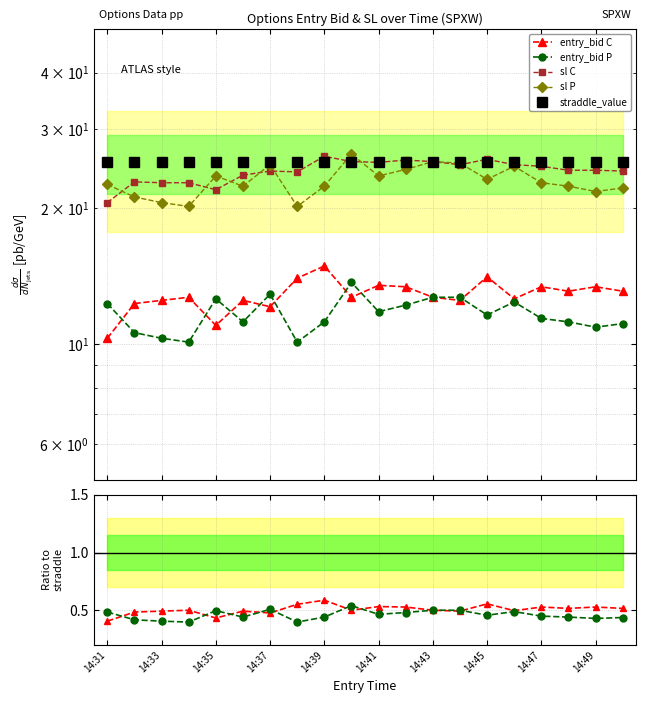

In entry_bid_P, how many points are higher than both neighbors (excluding endpoints)?

4